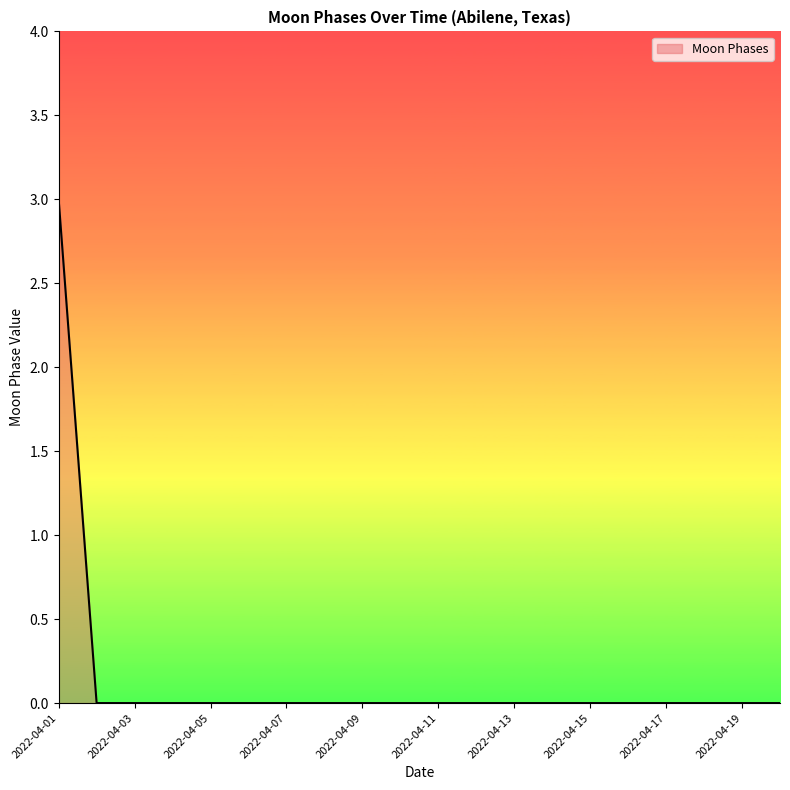

What is the greatest value displayed?

3